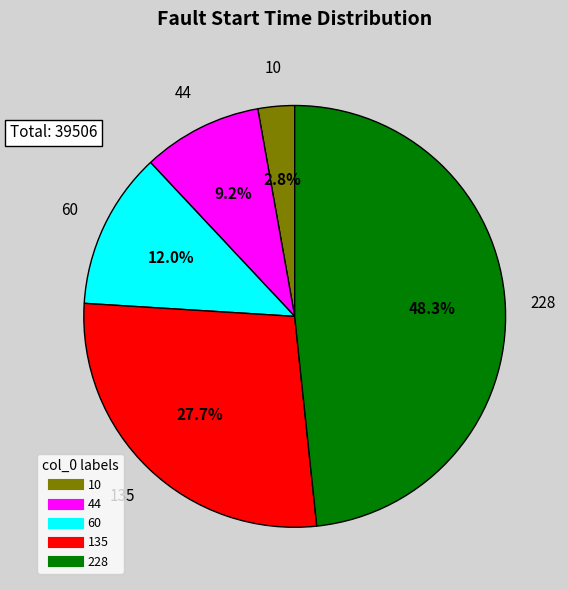

Which category has the smallest portion of the pie?

10